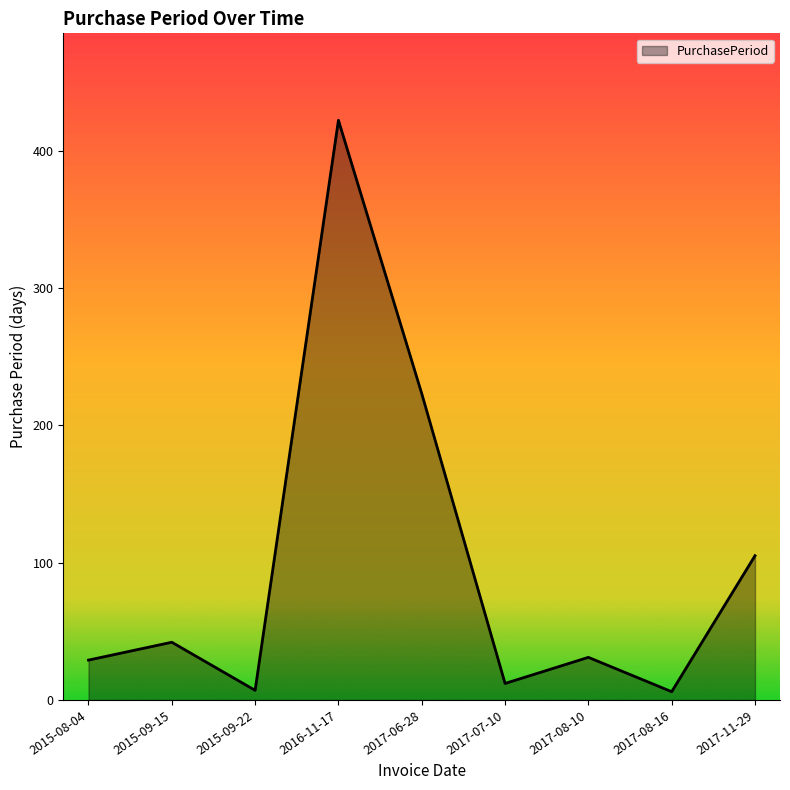

Where is the data nearest to the value 214?

2017-06-28